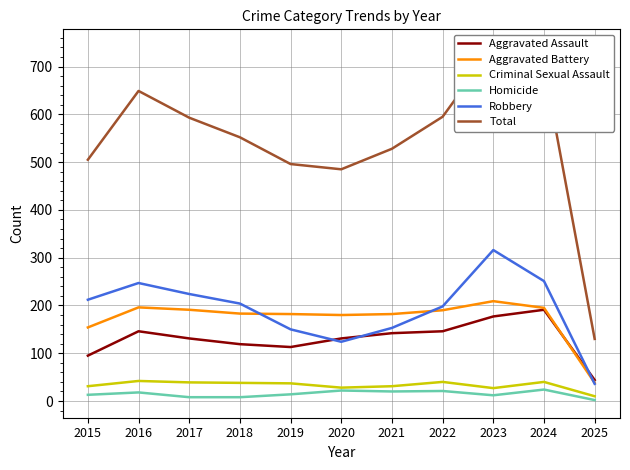

How many interior local peaks does the Total series have?

2